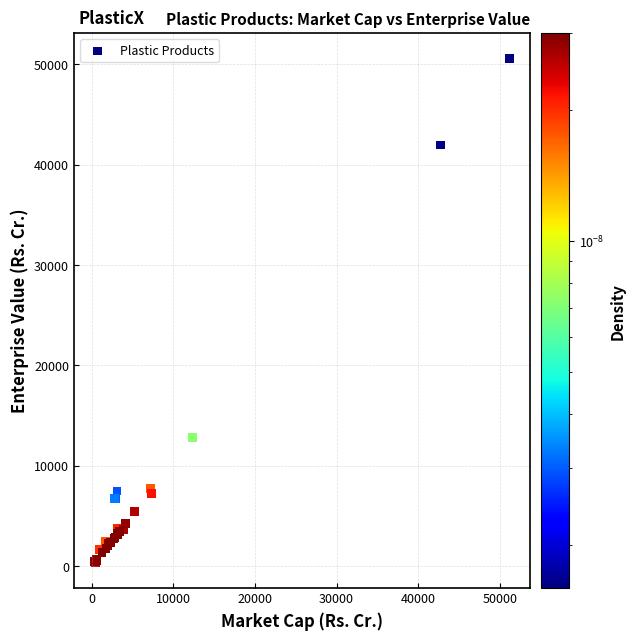

What Y value in the scatter plot is closest to 25473?

12844.3